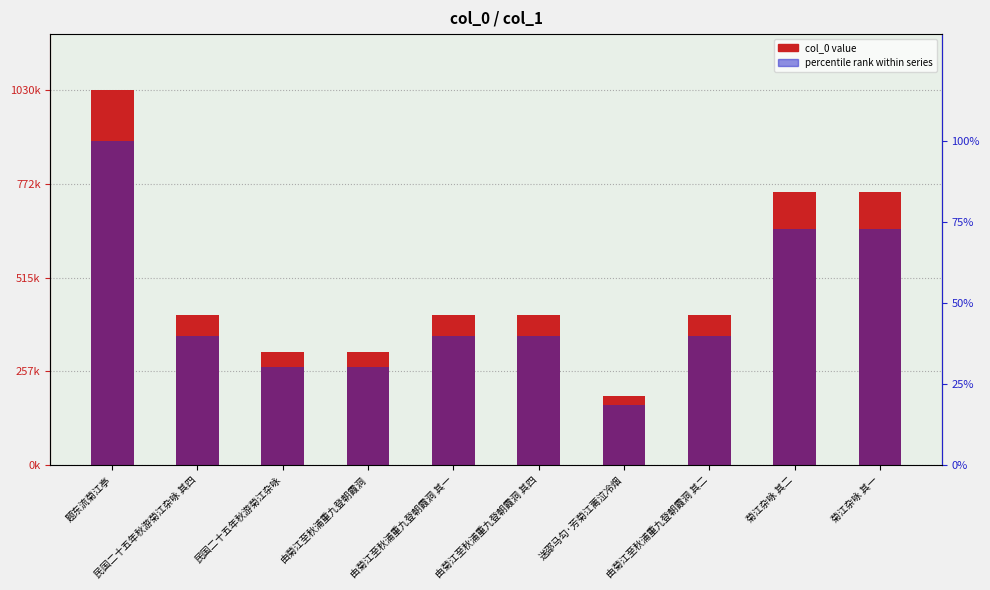

What is the total value across all series at 由菊江至秋浦重九登朝霞洞 其四?

411465.9